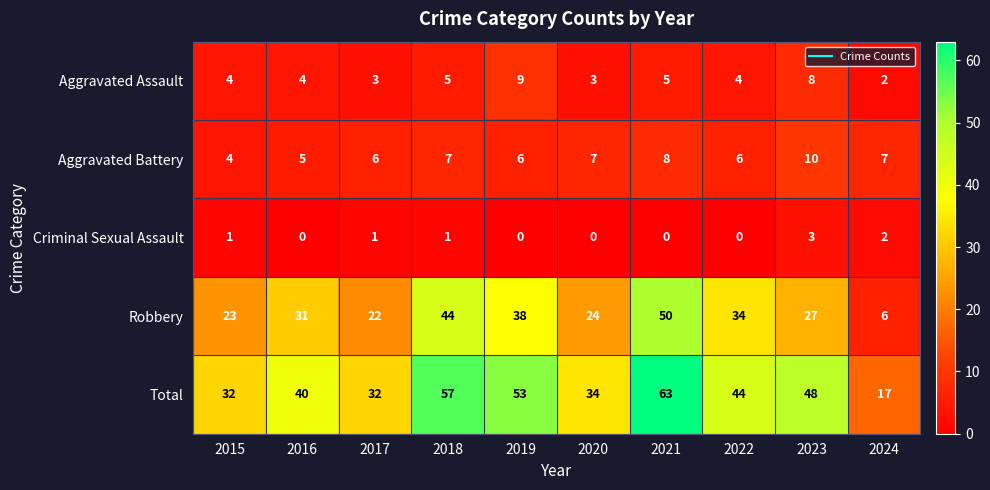

How many categories are shown in the chart?

10